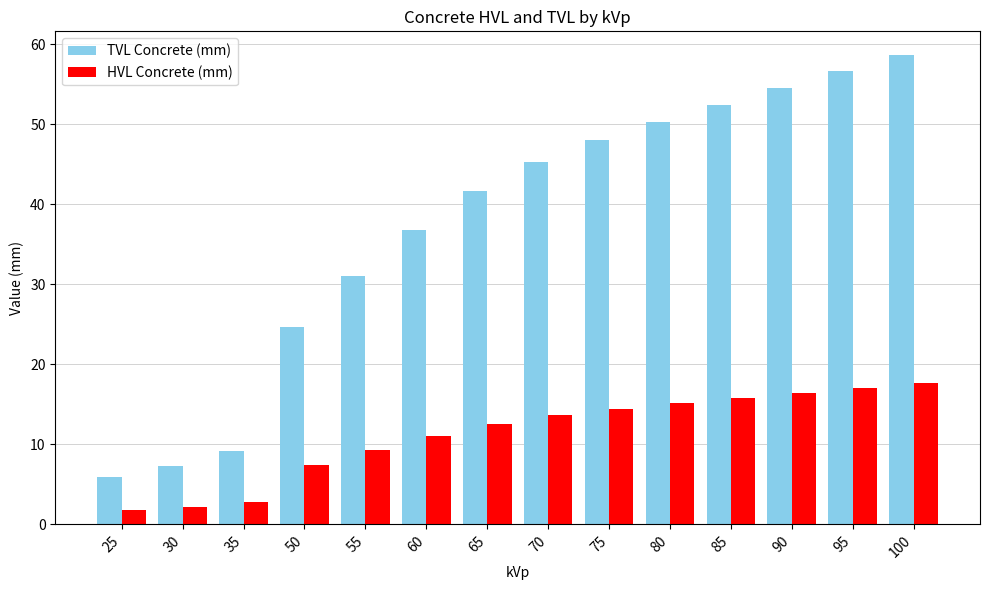

Rank the series by their maximum value, from lowest to highest.

HVL Concrete (mm), TVL Concrete (mm)